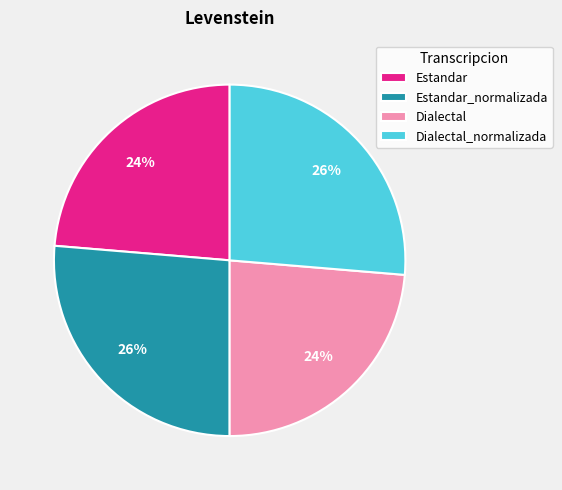

Does Estandar represent more than half of the total?

No